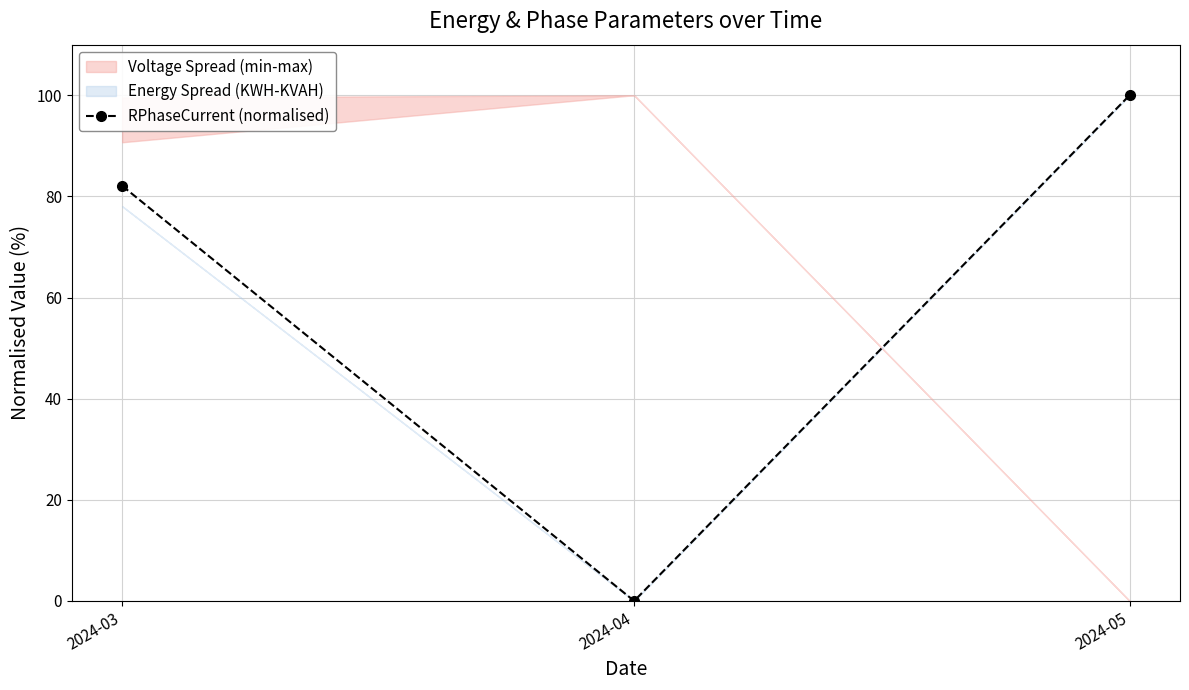

Reading left to right, what are all the values shown in this chart?

82.1	0.0	100.0